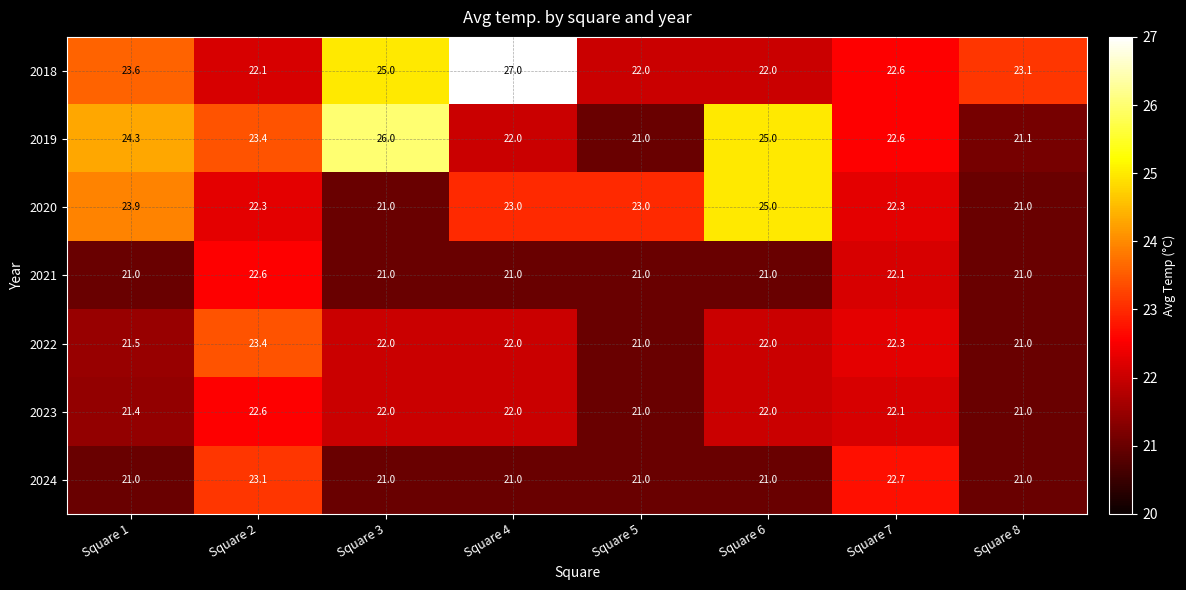

Between Square 3 and Square 6, which series saw the biggest shift?

2020